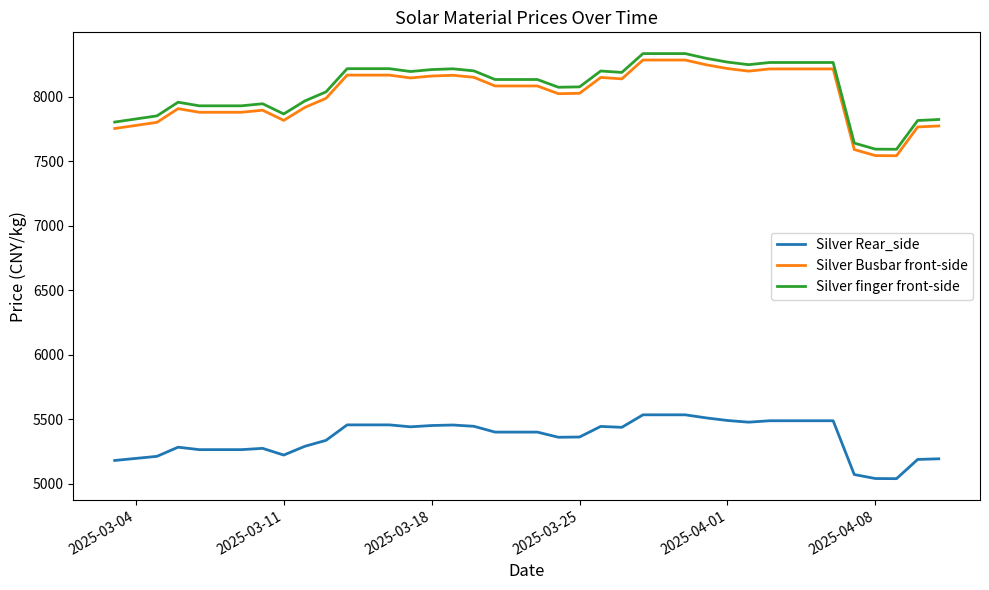

How many lines are shown in the chart?

3